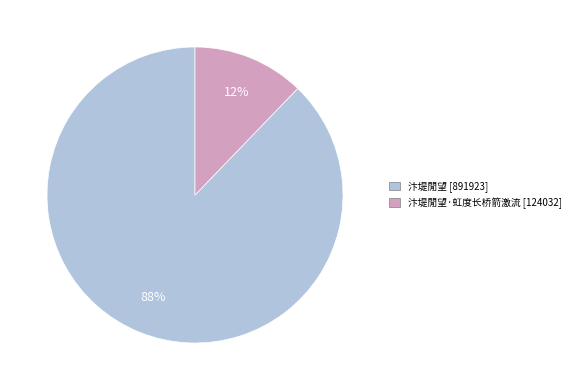

What is the majority slice?

汴堤閒望 [891923]